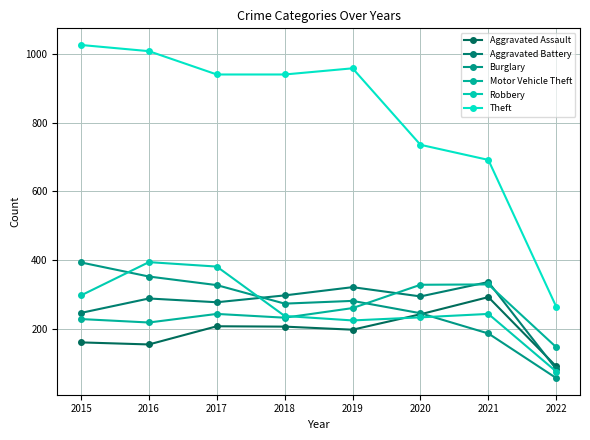

The Aggravated Battery series shows 297 at 2018. True or false?

True